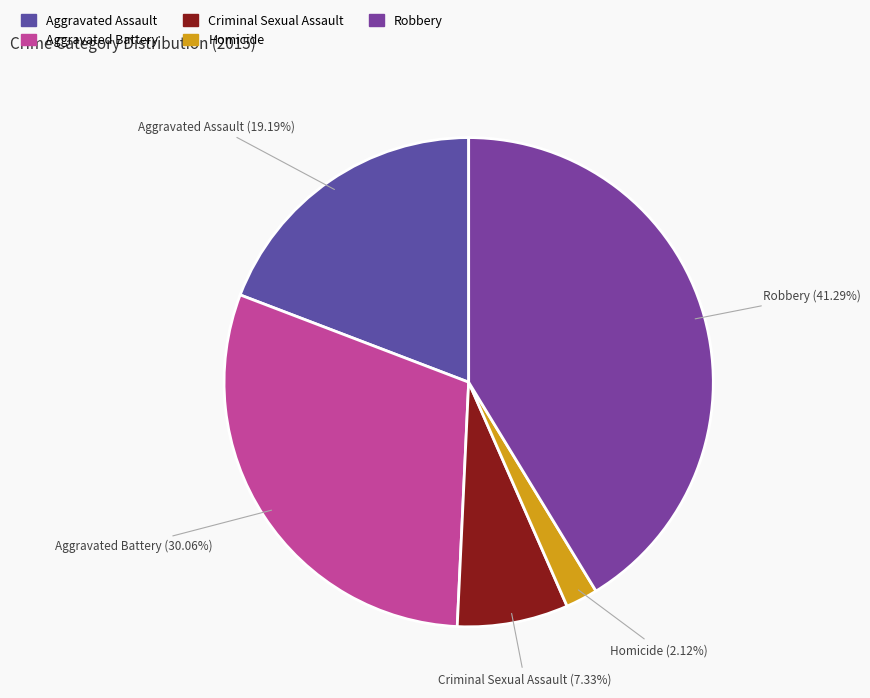

To the nearest percent, what is the difference between the largest and smallest slice percentages?

39%